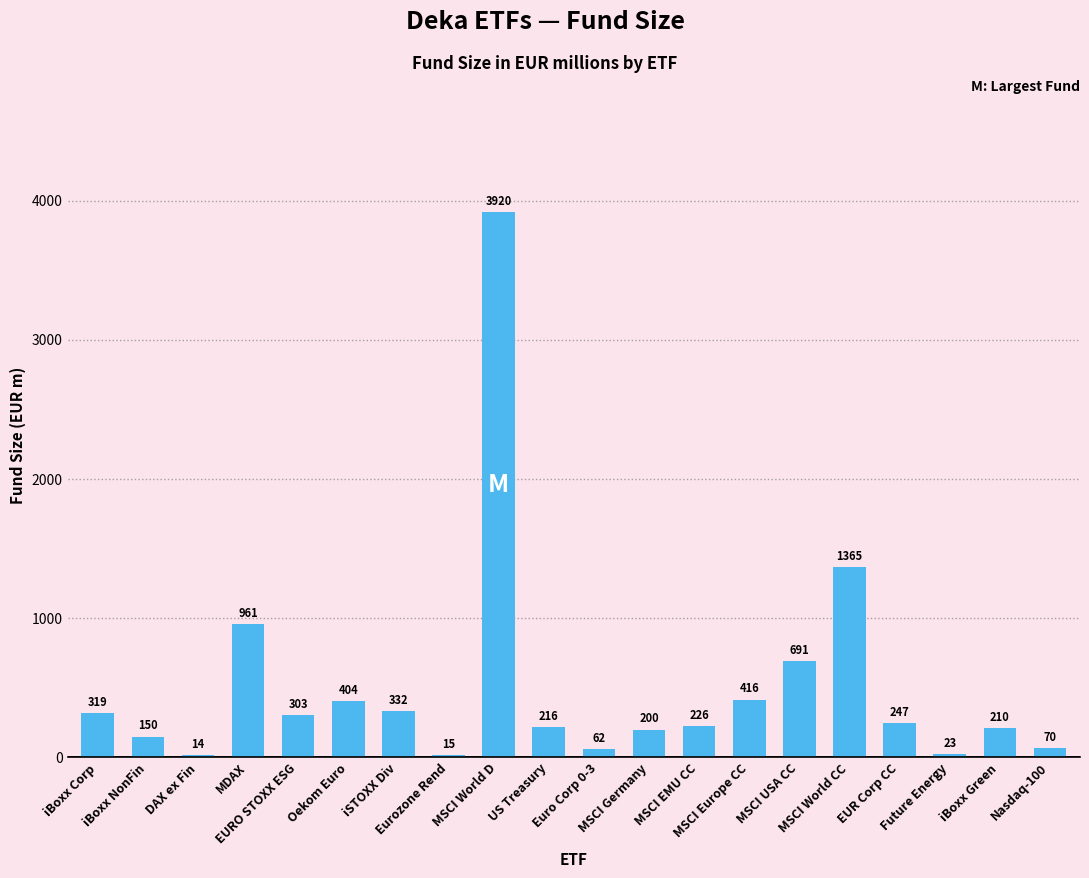

Approximately how many times larger is the value at MSCI World D compared to iBoxx NonFin?

26.1